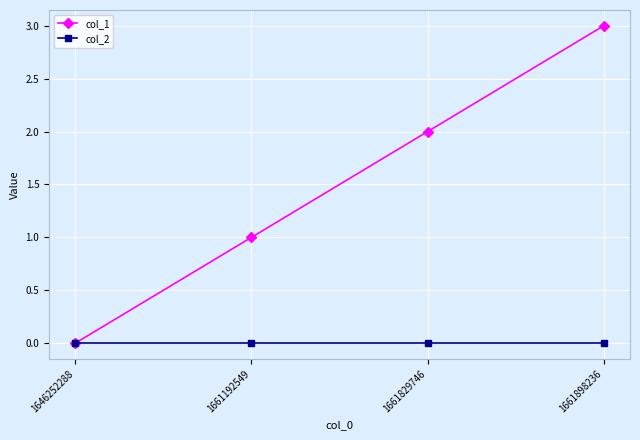

Rank the series at 1661192549 from highest to lowest value.

col_1, col_2